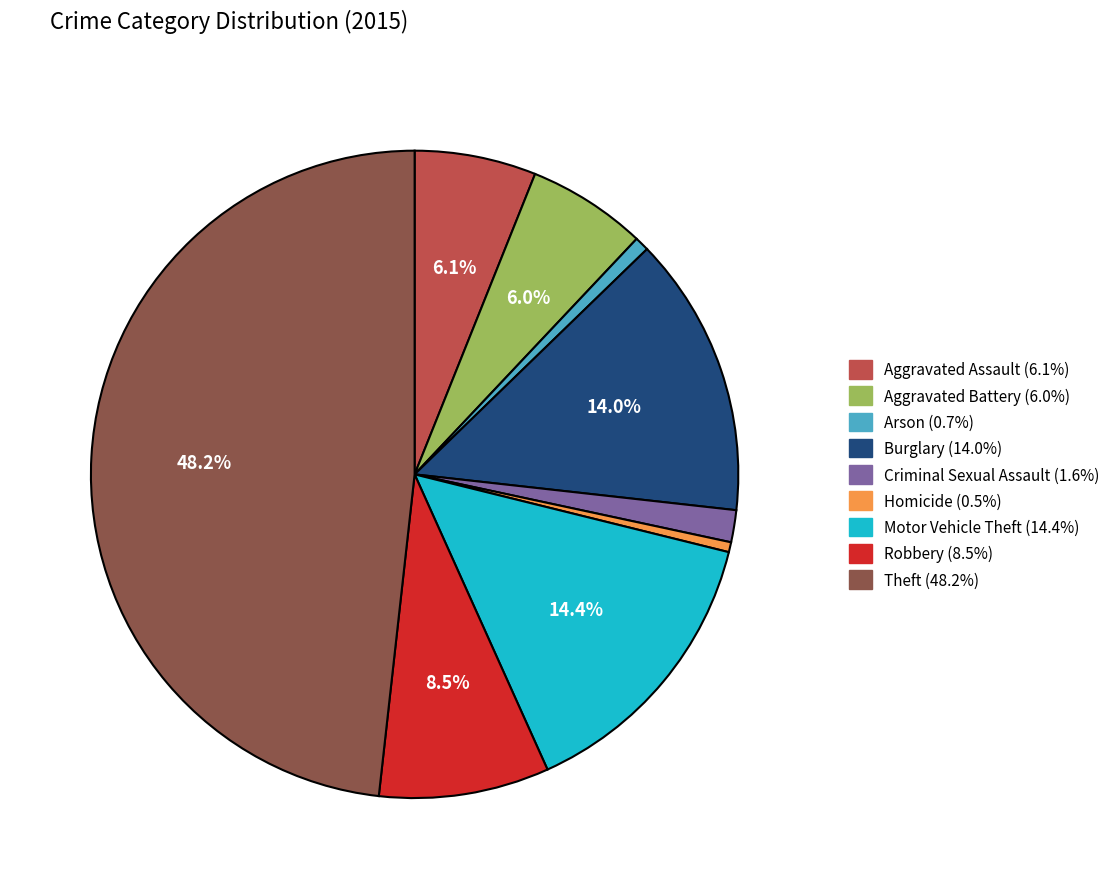

Do Aggravated Battery and Arson together represent more than half of the pie?

No